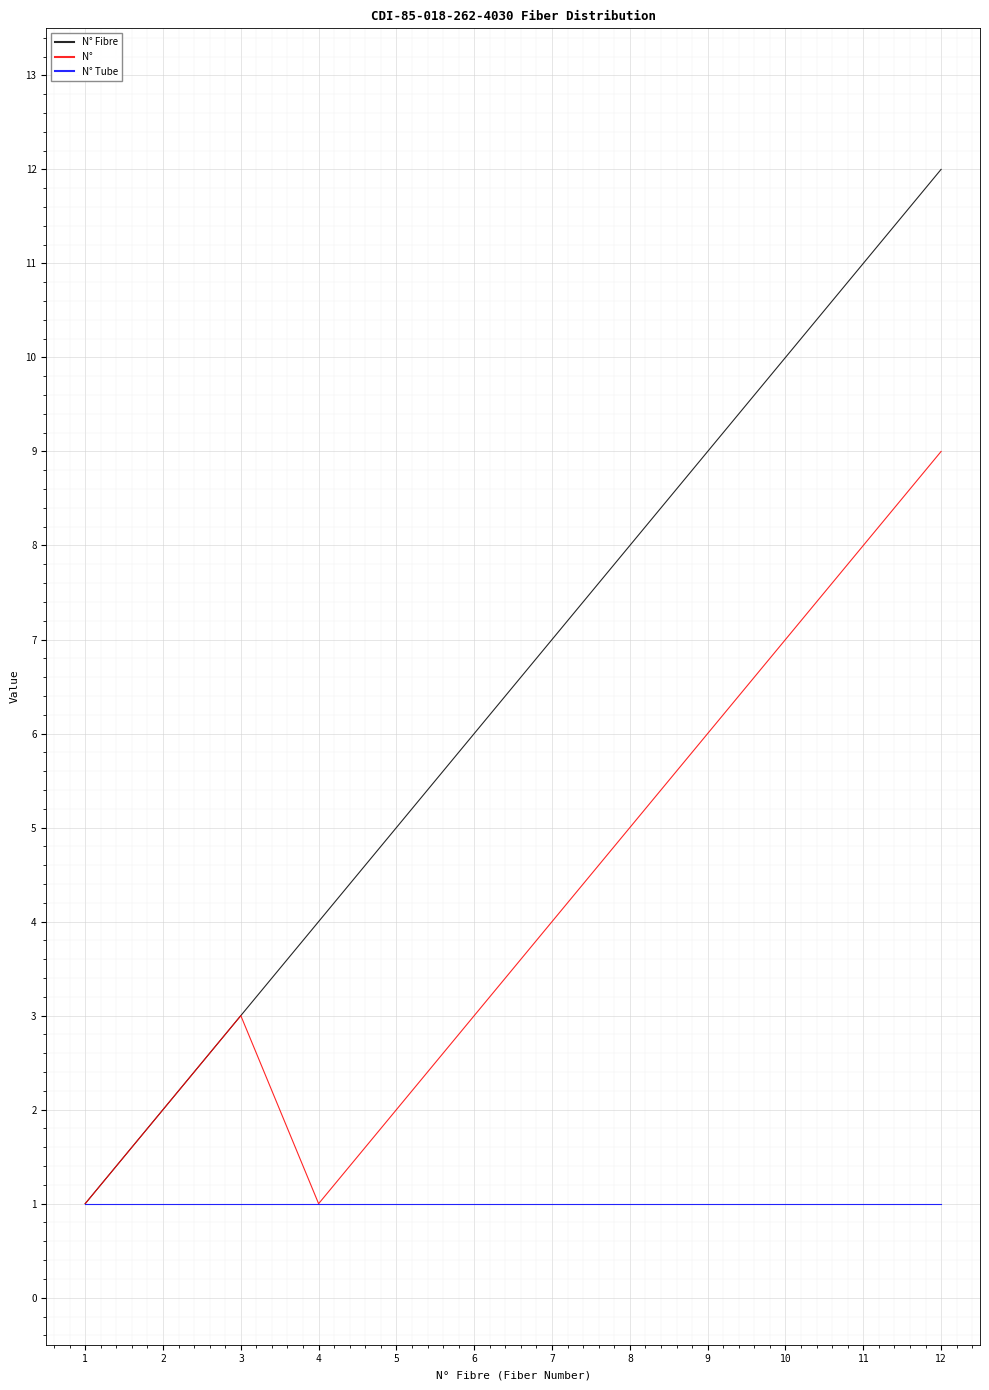

Rank the series at 10 from highest to lowest value.

N° Fibre, N°, N° Tube